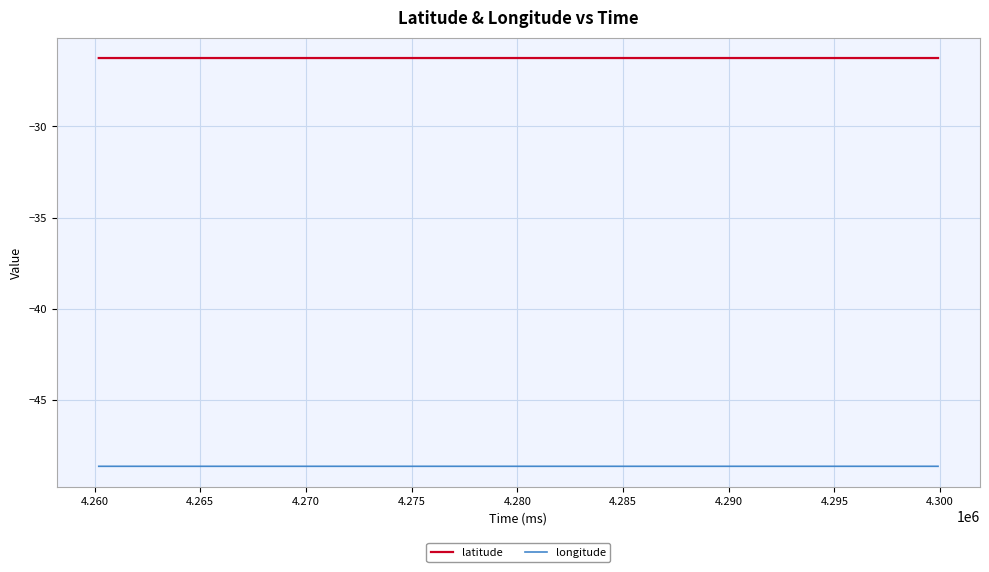

What is the maximum value for latitude?

-26.2